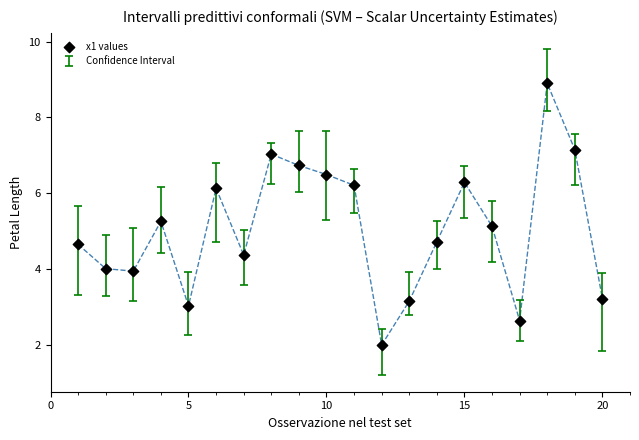

What Y value in the scatter plot is closest to 5?

5.1